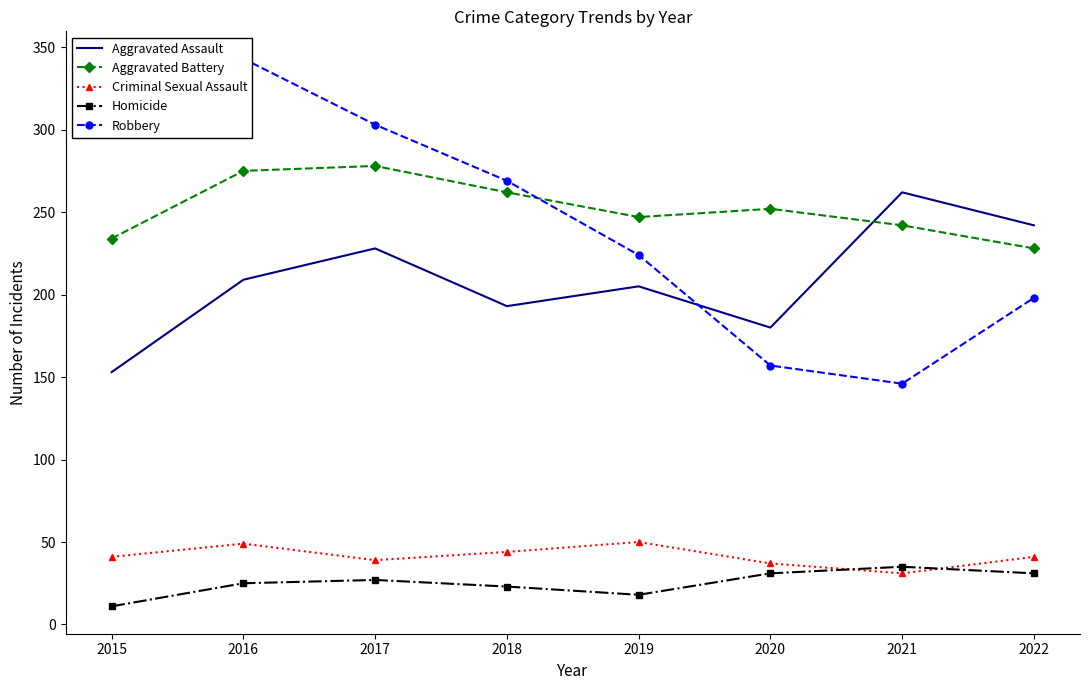

Reading left to right, extract all data points from this chart.

Aggravated Assault: 2015=153	2016=209	2017=228	2018=193	2019=205	2020=180	2021=262	2022=242
Aggravated Battery: 2015=234	2016=275	2017=278	2018=262	2019=247	2020=252	2021=242	2022=228
Criminal Sexual Assault: 2015=41	2016=49	2017=39	2018=44	2019=50	2020=37	2021=31	2022=41
Homicide: 2015=11	2016=25	2017=27	2018=23	2019=18	2020=31	2021=35	2022=31
Robbery: 2015=328	2016=343	2017=303	2018=269	2019=224	2020=157	2021=146	2022=198